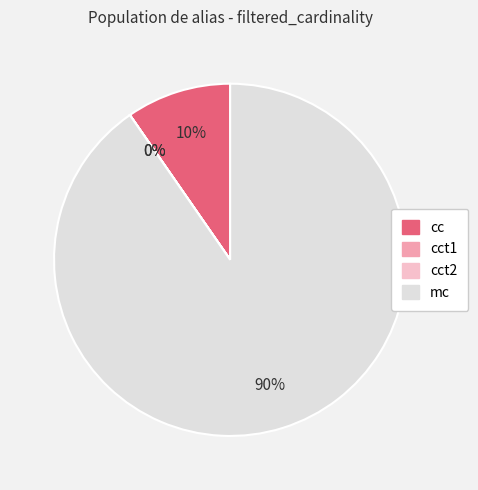

What is the largest slice in the pie chart?

mc